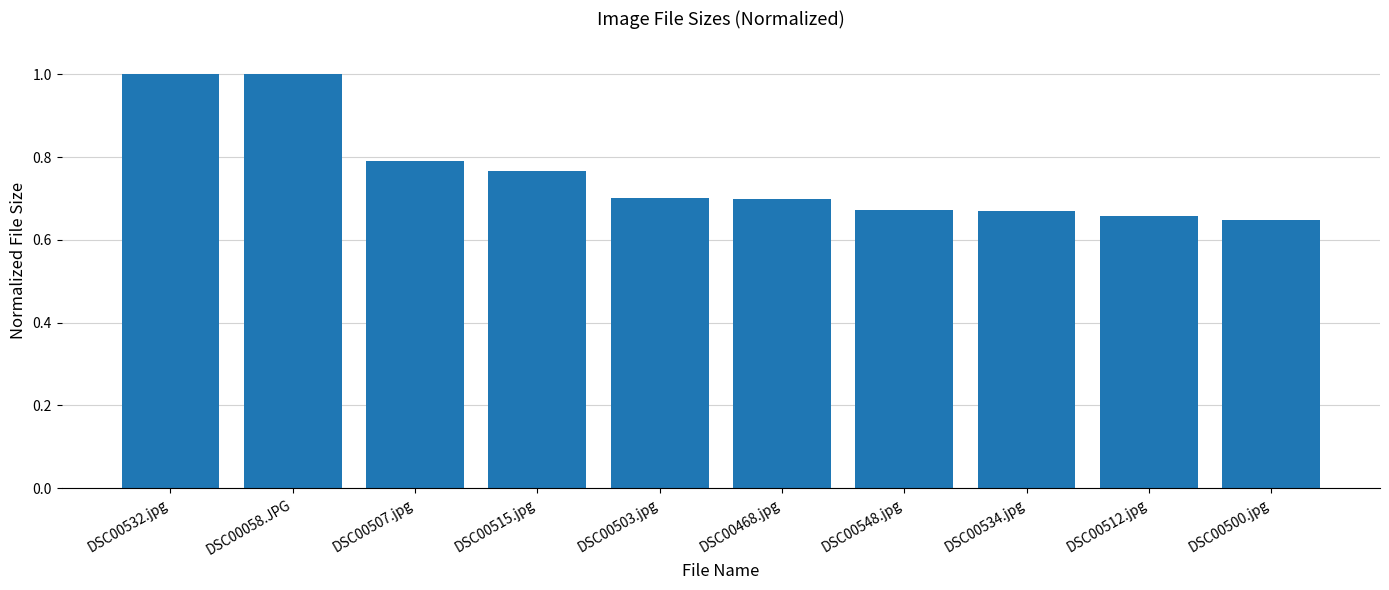

What is the label of the 10th bar from the left?

DSC00500.jpg